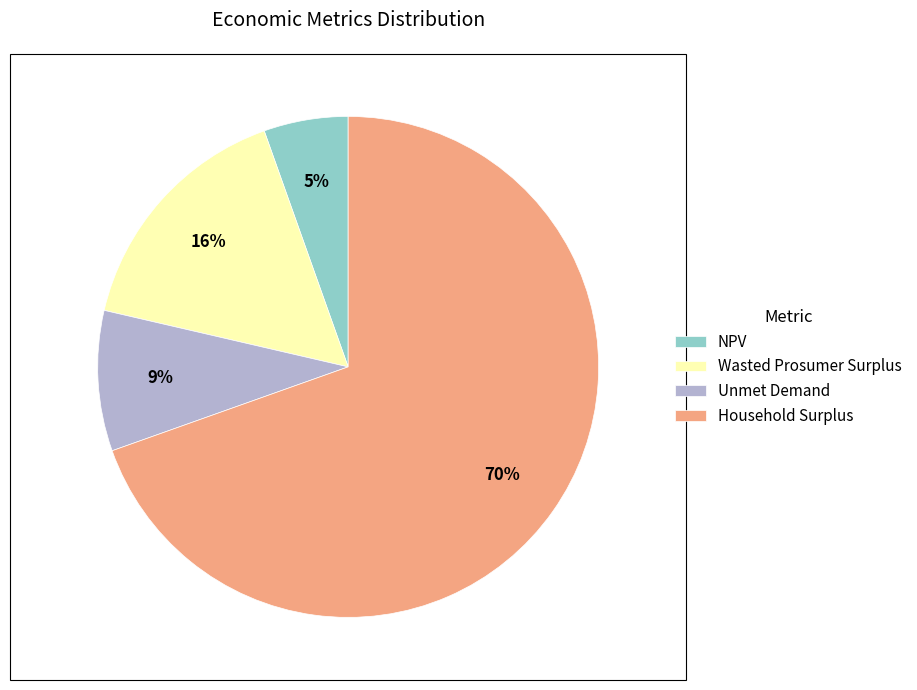

To the nearest percent, what percentage of the pie is Household Surplus?

70%